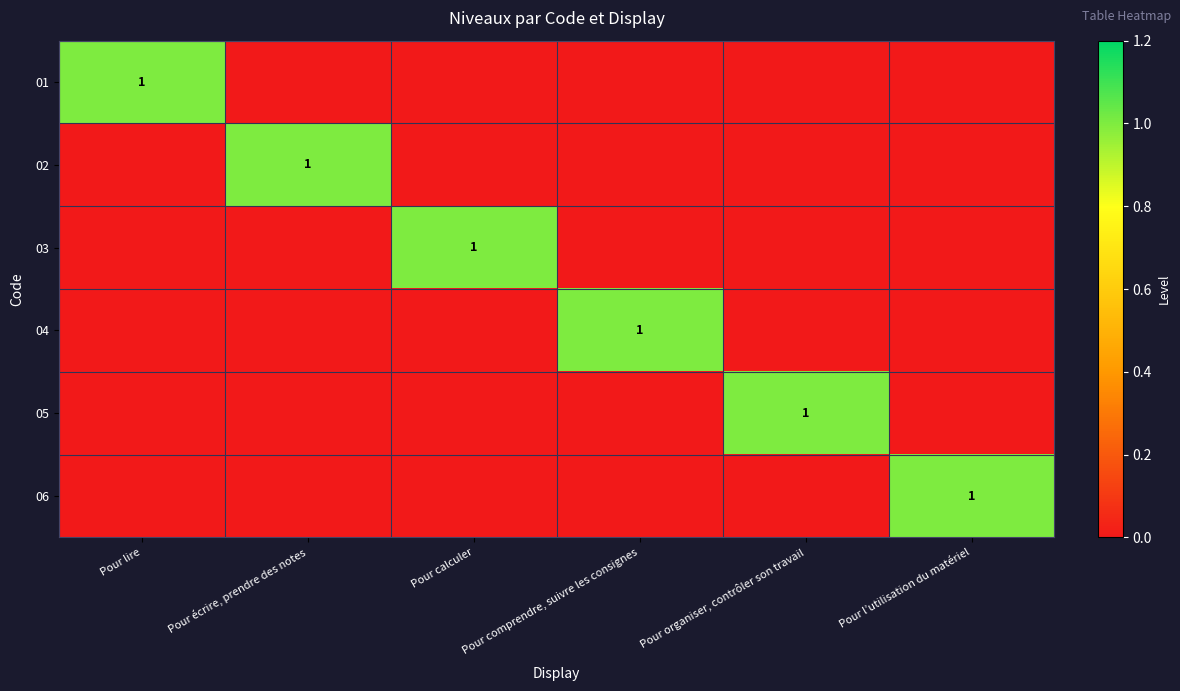

How many categories are shown in the chart?

6